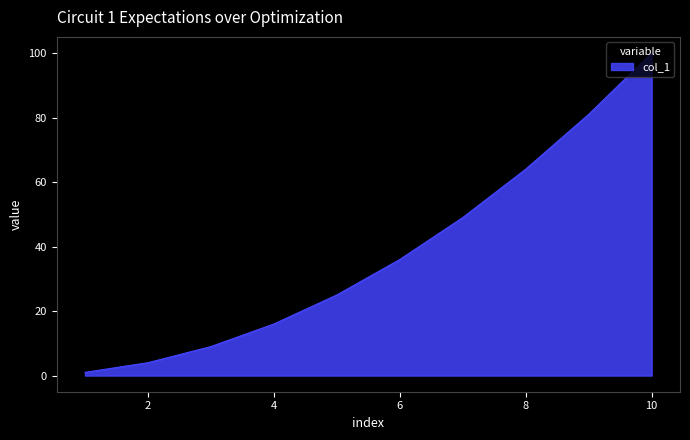

What is the greatest value displayed?

100